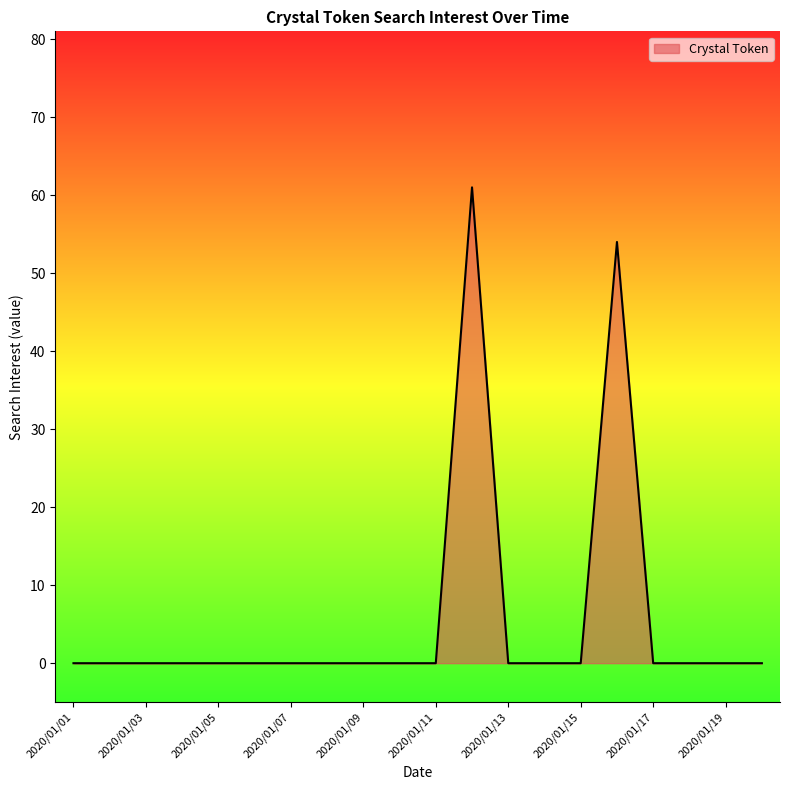

What is the difference between the maximum and minimum values?

61